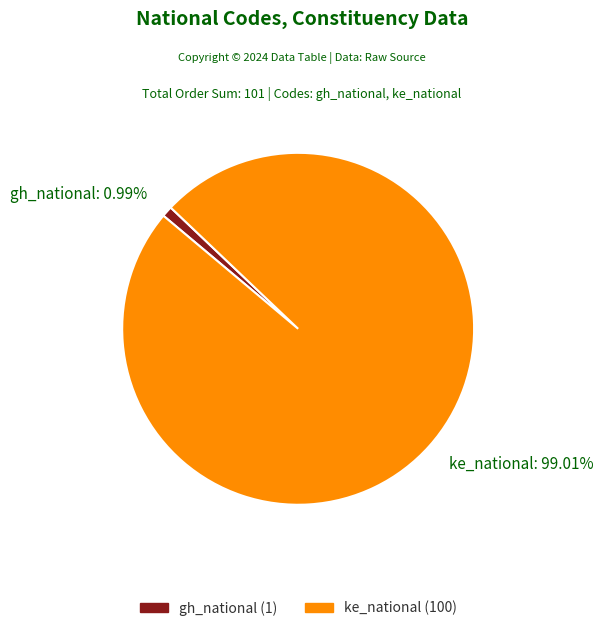

True or false: gh_national accounts for 11% of the total.

False